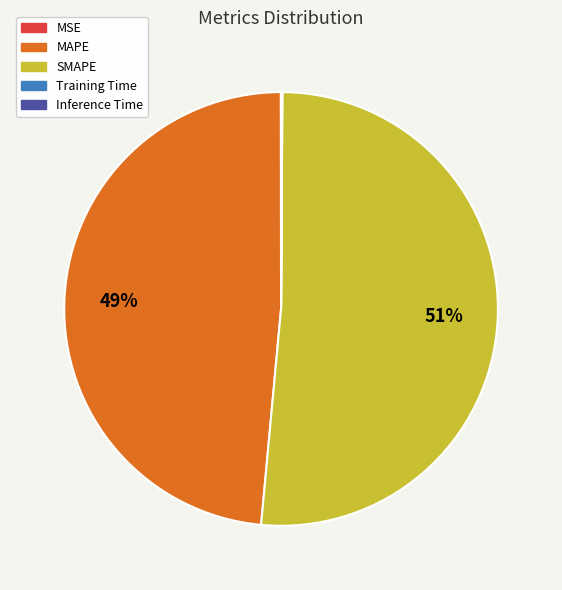

Is SMAPE the majority of the pie?

Yes